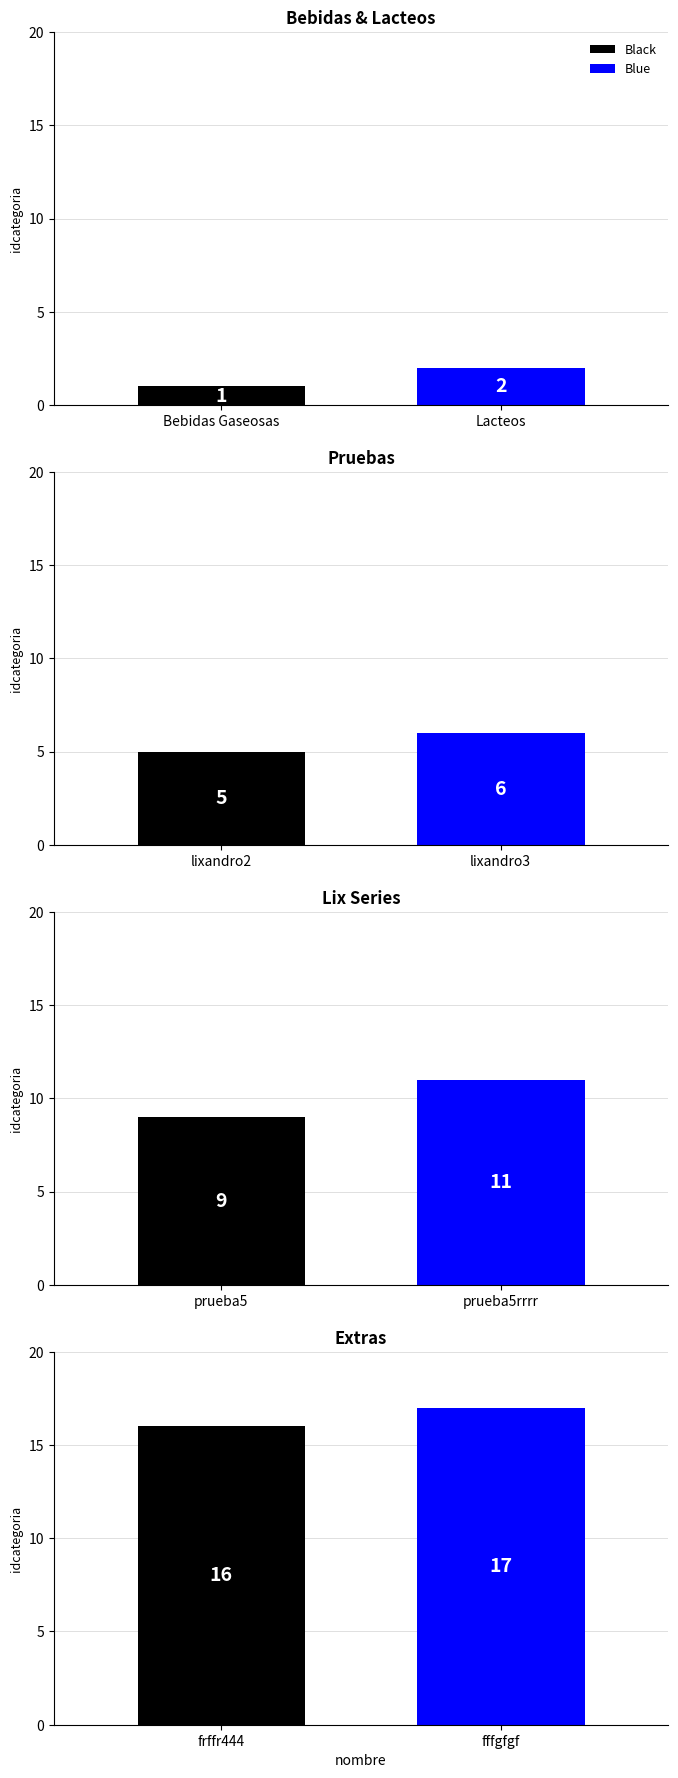

What is the change in value from prueba to ?

+6